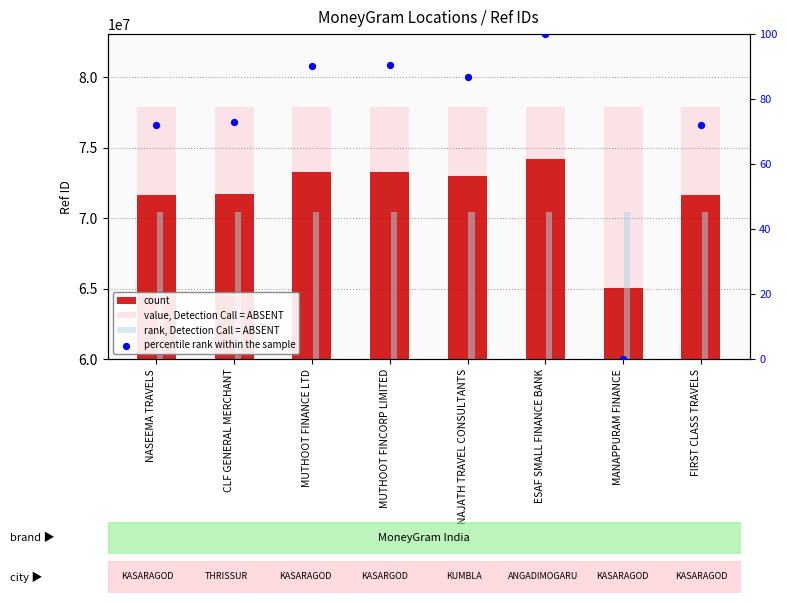

Which series has the widest spread of Y values?

count